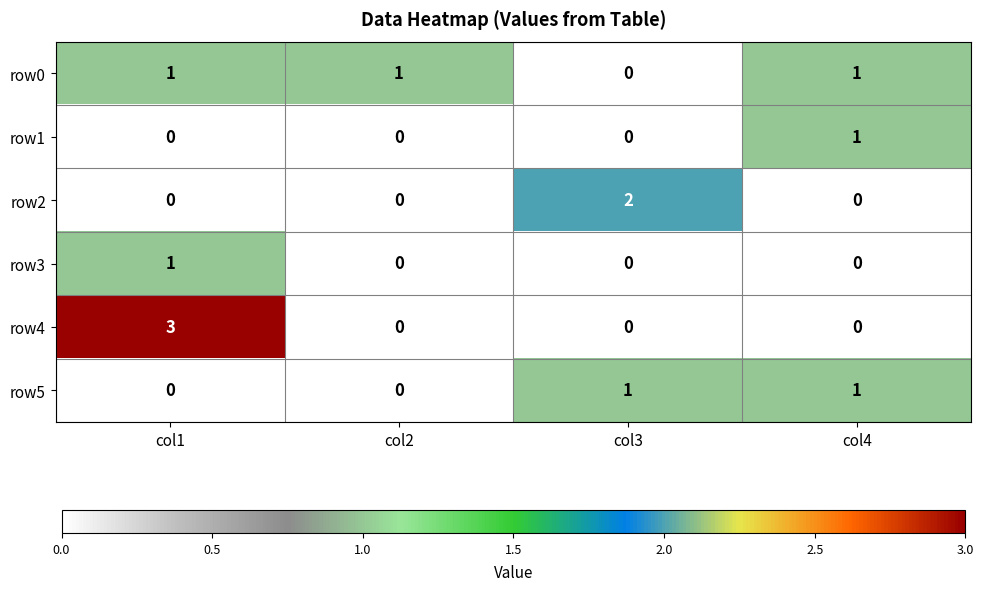

How many values in row1 are above zero?

1